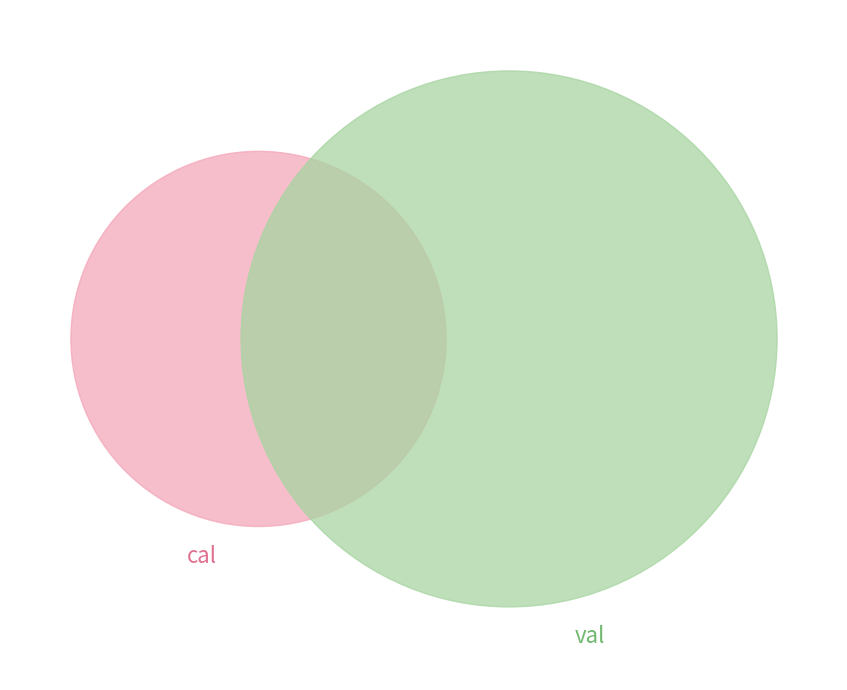

Approximately how many times larger is the value at cal compared to val?

0.7